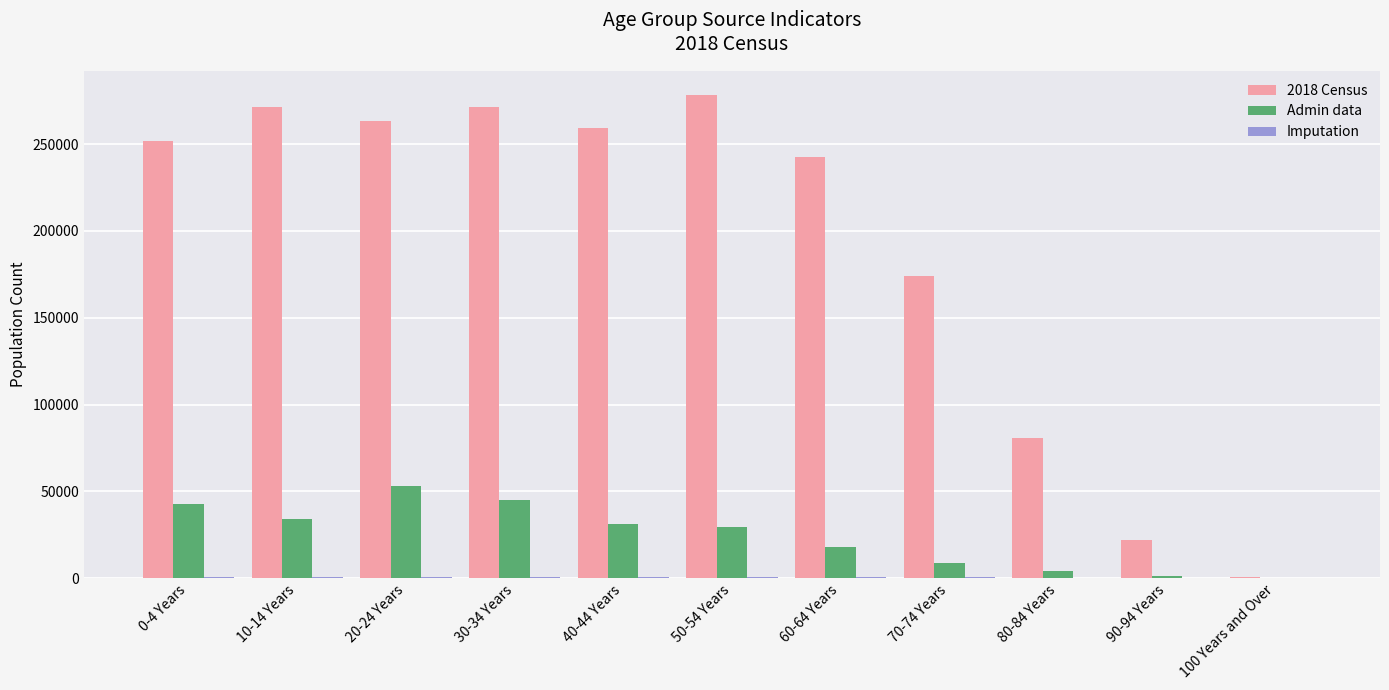

Which series has the widest spread of values?

2018 Census